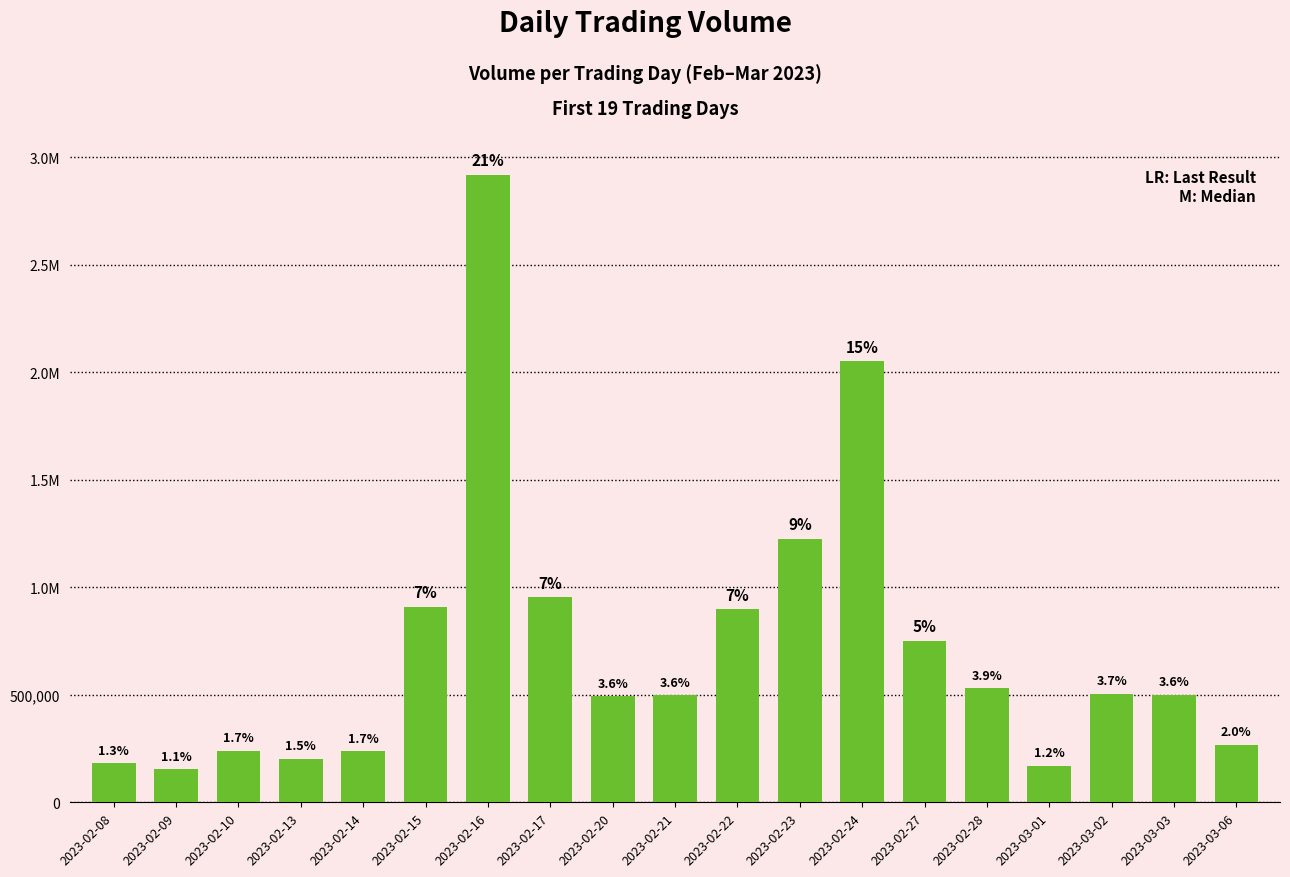

Does the chart contain stacked bars?

No